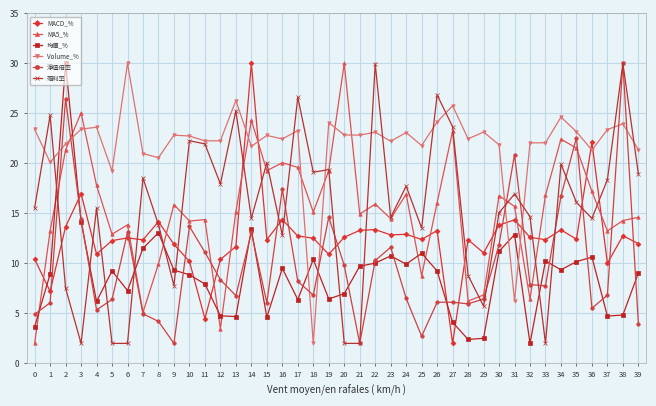

What is the value of the MA5_% point at the 25th from the left?

16.9